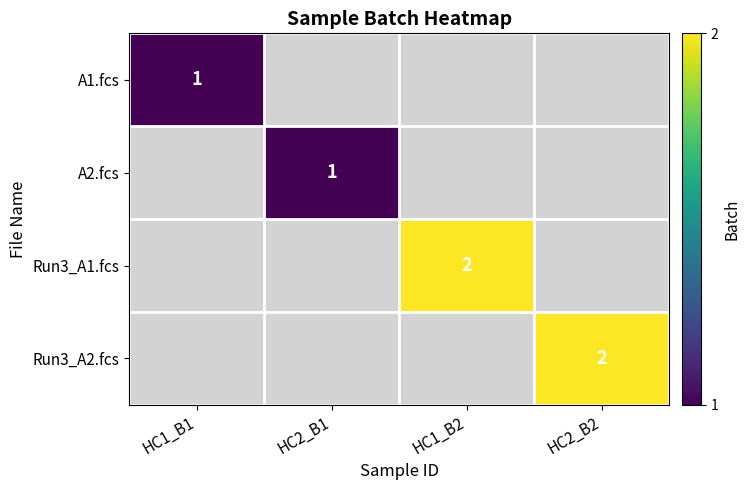

The Run3_A1.fcs series shows 2.0 at HC1_B2. True or false?

True